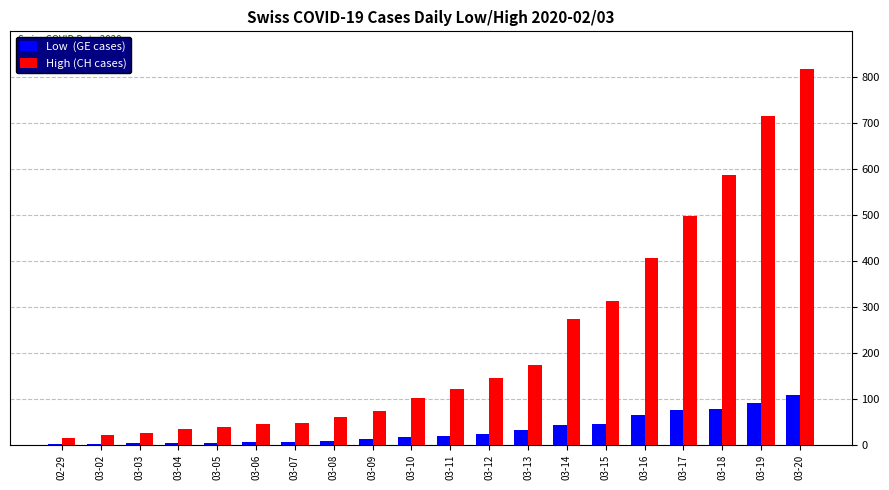

At which category is the sum across all series the highest?

03-20